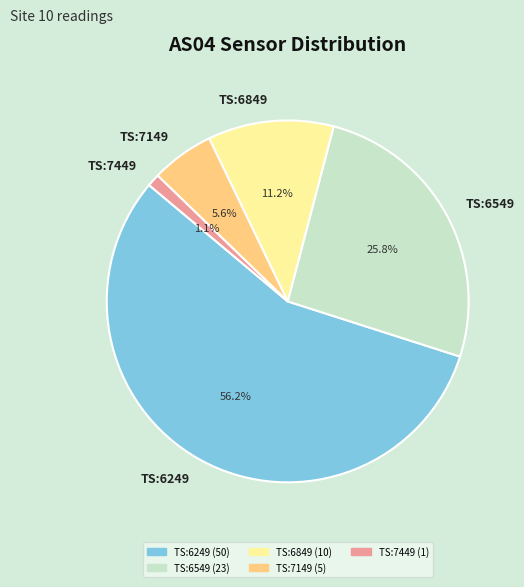

What is the smallest slice in the pie chart?

TS:7449